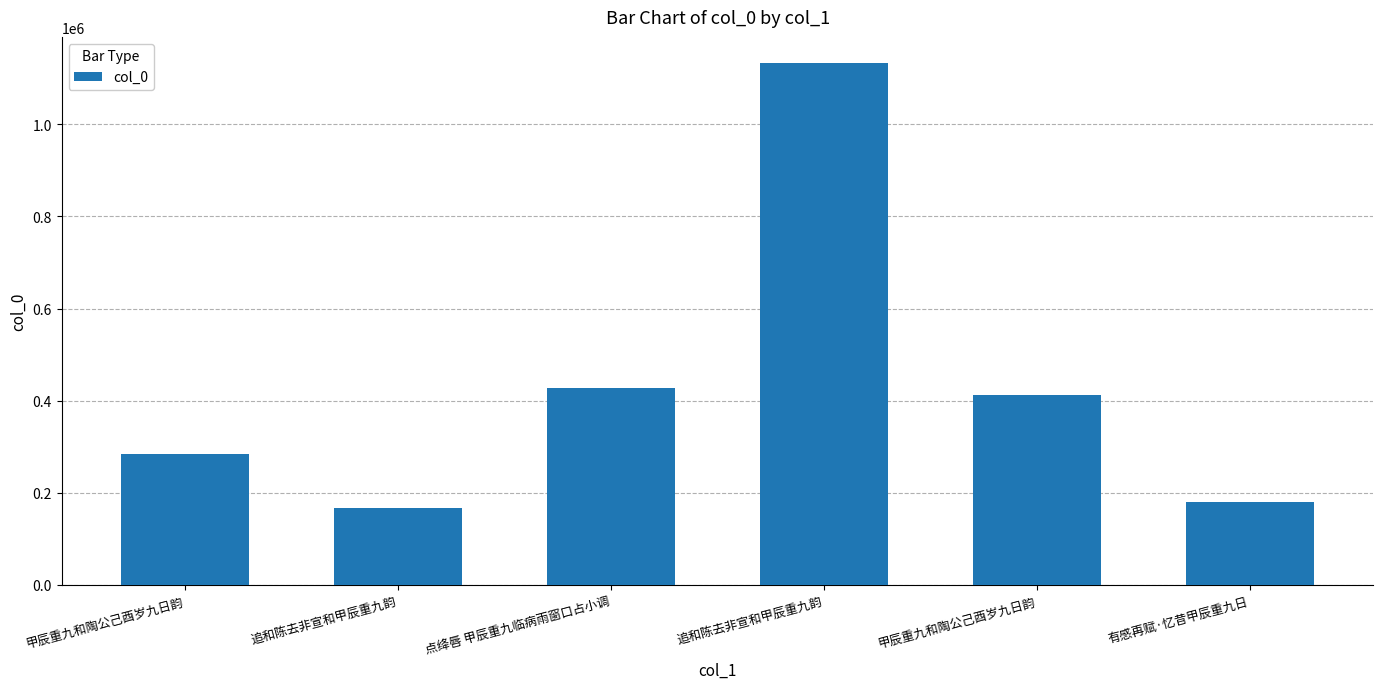

How many values are below 413369?

3